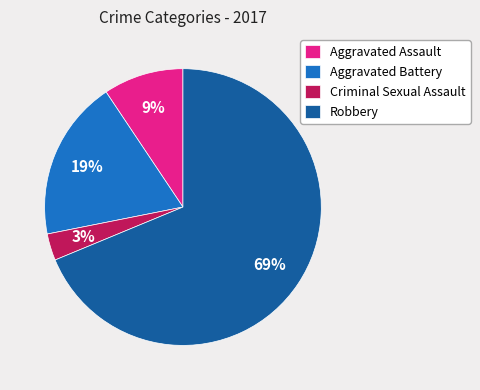

How many slices are in this pie chart?

4